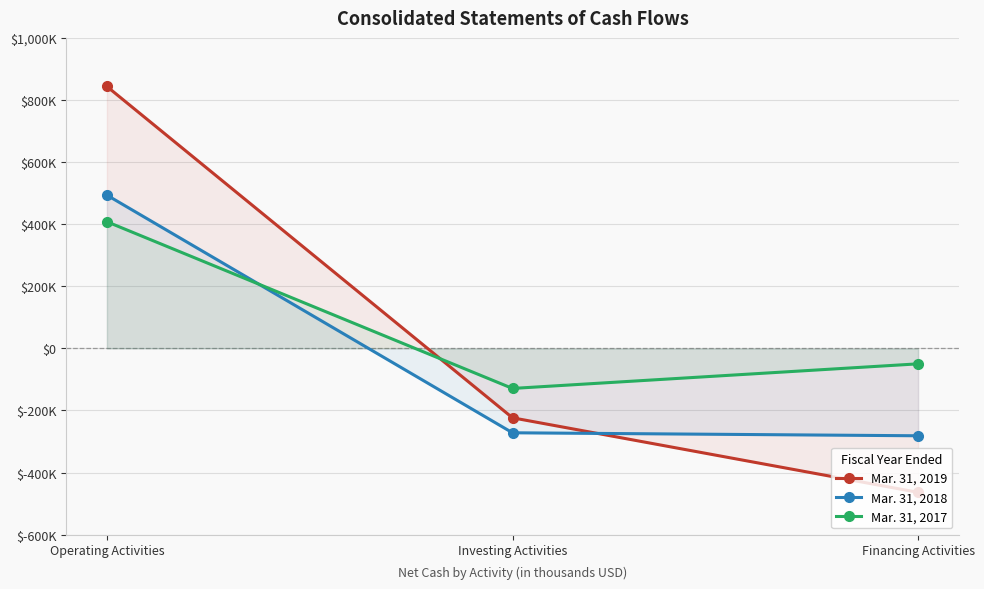

What are all the series names shown in the legend?

Mar. 31, 2019, Mar. 31, 2018, Mar. 31, 2017